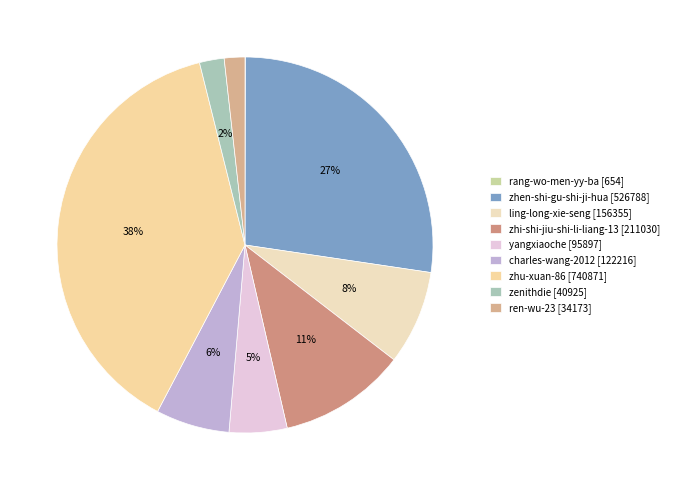

Between rang-wo-men-yy-ba and zhen-shi-gu-shi-ji-hua, which is larger?

zhen-shi-gu-shi-ji-hua